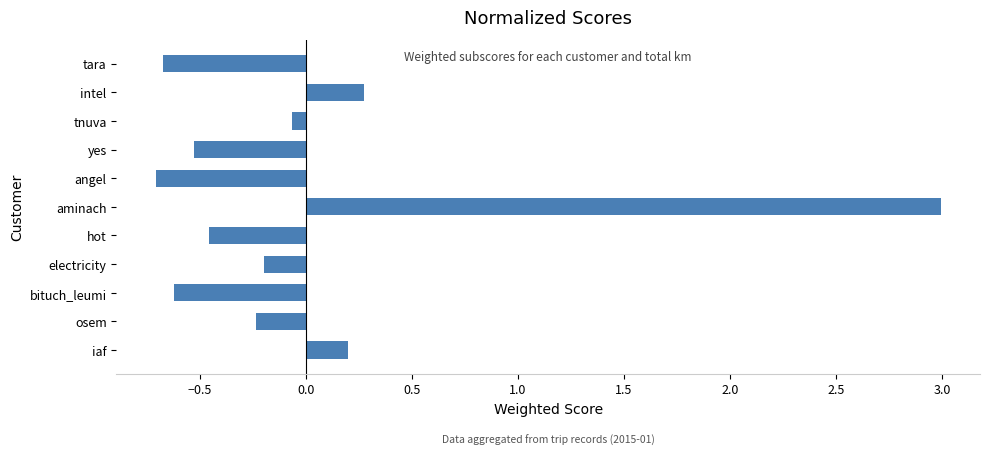

Which label corresponds to the largest value in the chart?

aminach